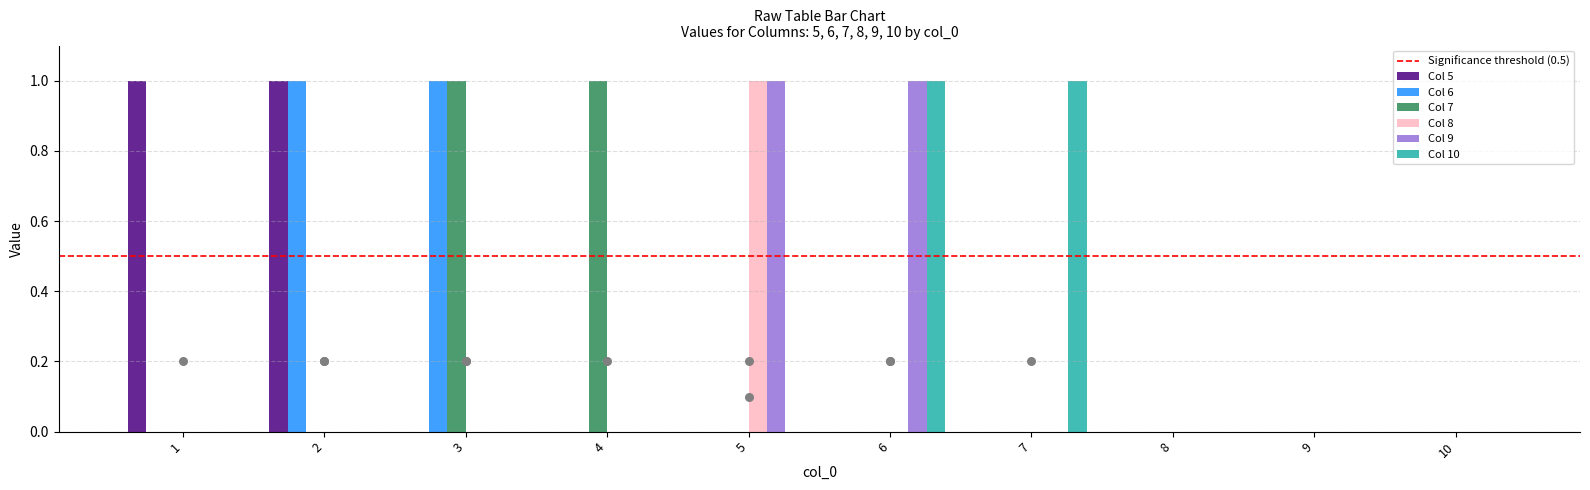

What is the total value across all series at 2?

2